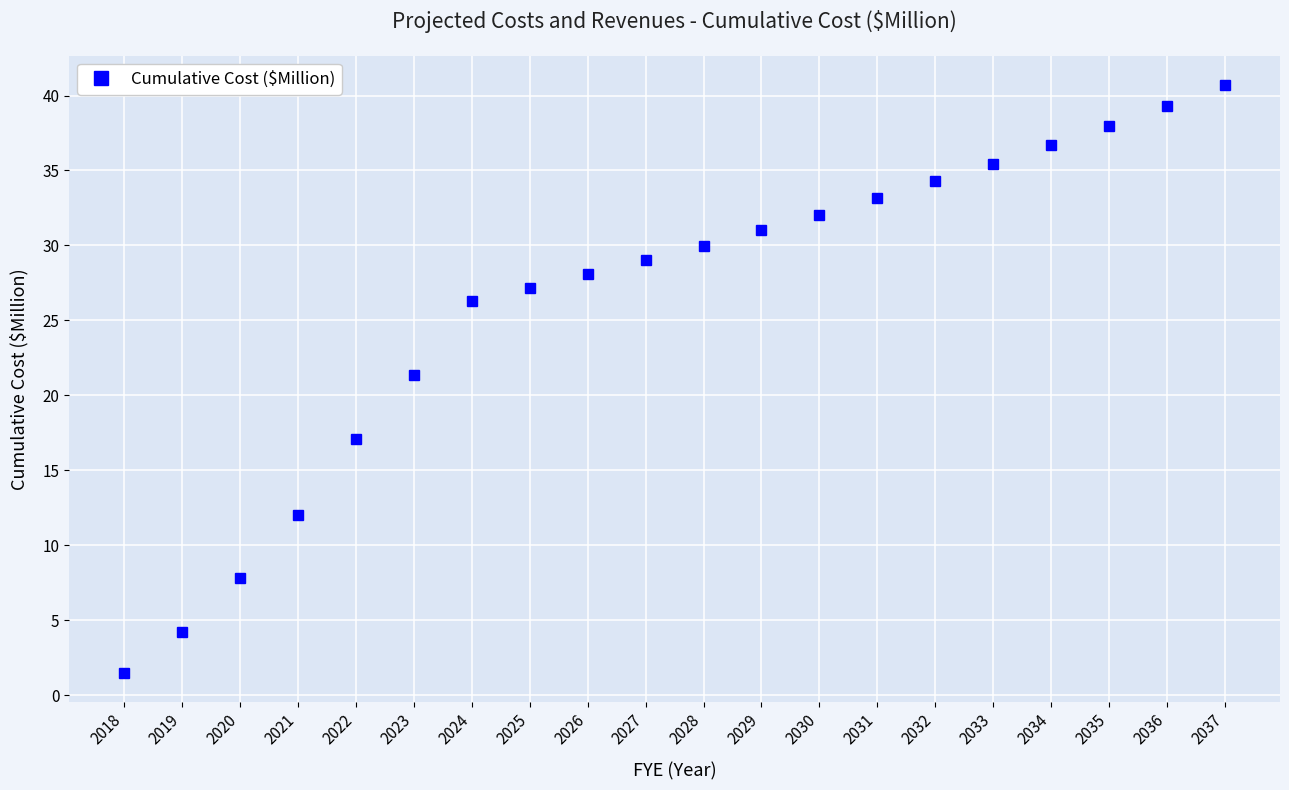

The value at 2035 is 55.7. True or false?

False